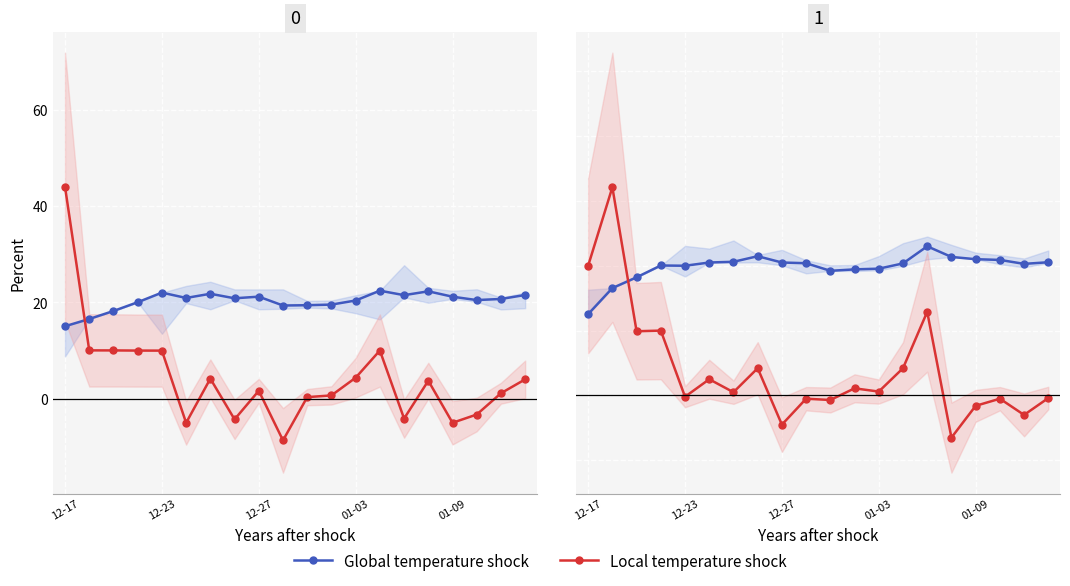

The value of Local temperature shock at 9 is -0.7. True or false?

False